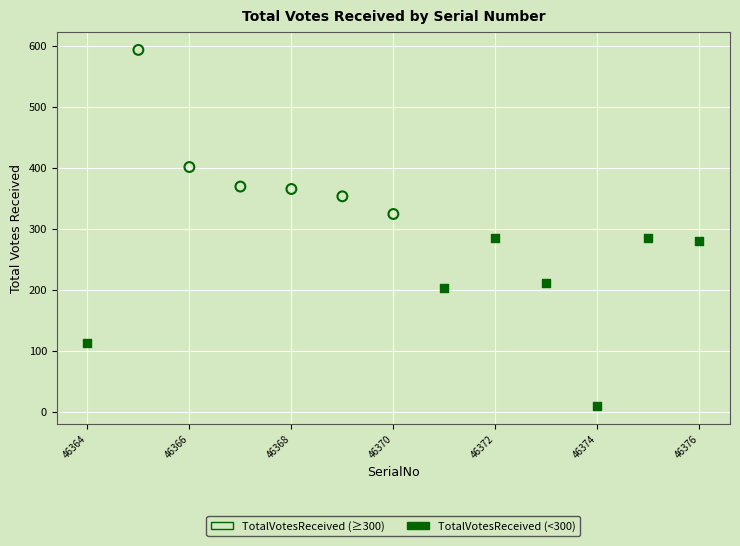

Which series contains the lowest Y value?

TotalVotesReceived (<300)